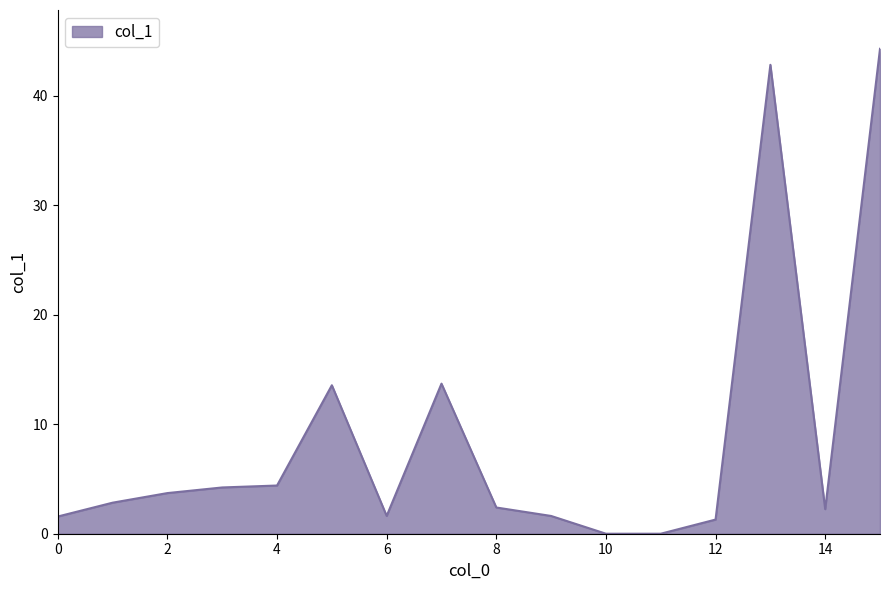

What is the difference between the maximum and minimum values?

44.3